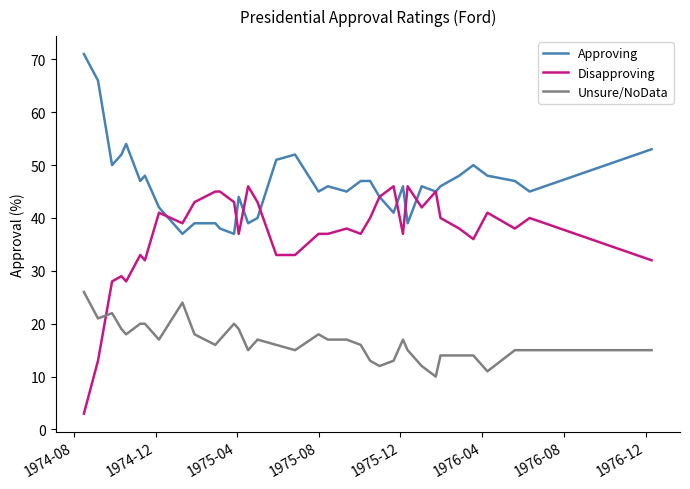

What is the minimum value for Disapproving?

3